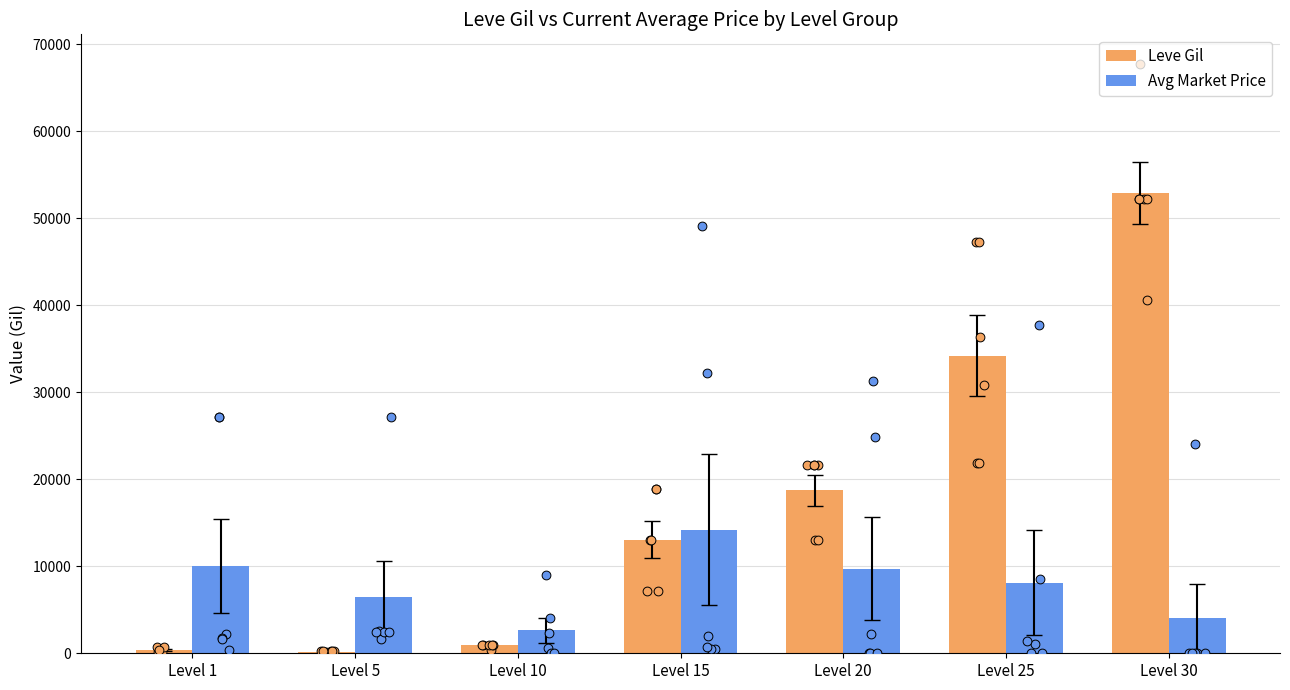

At how many categories does at least one series exceed 26796?

2